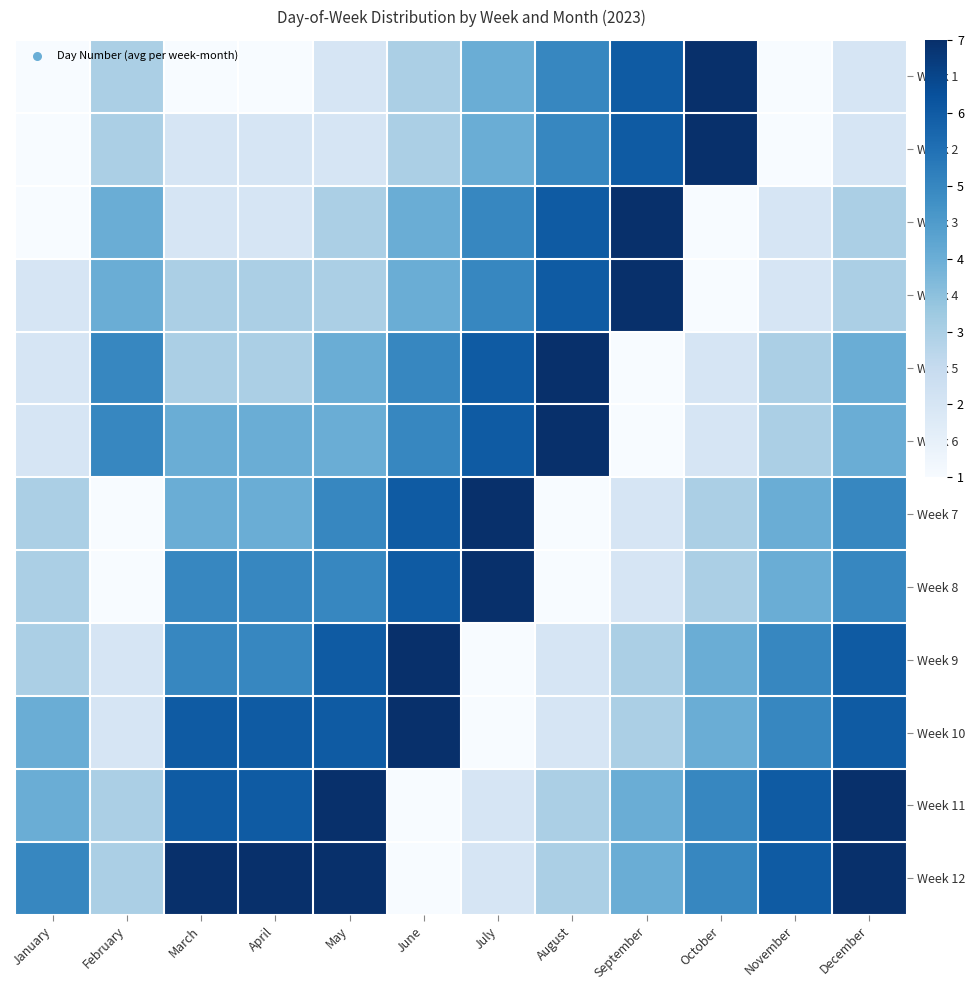

How many distinct data groups are displayed?

12